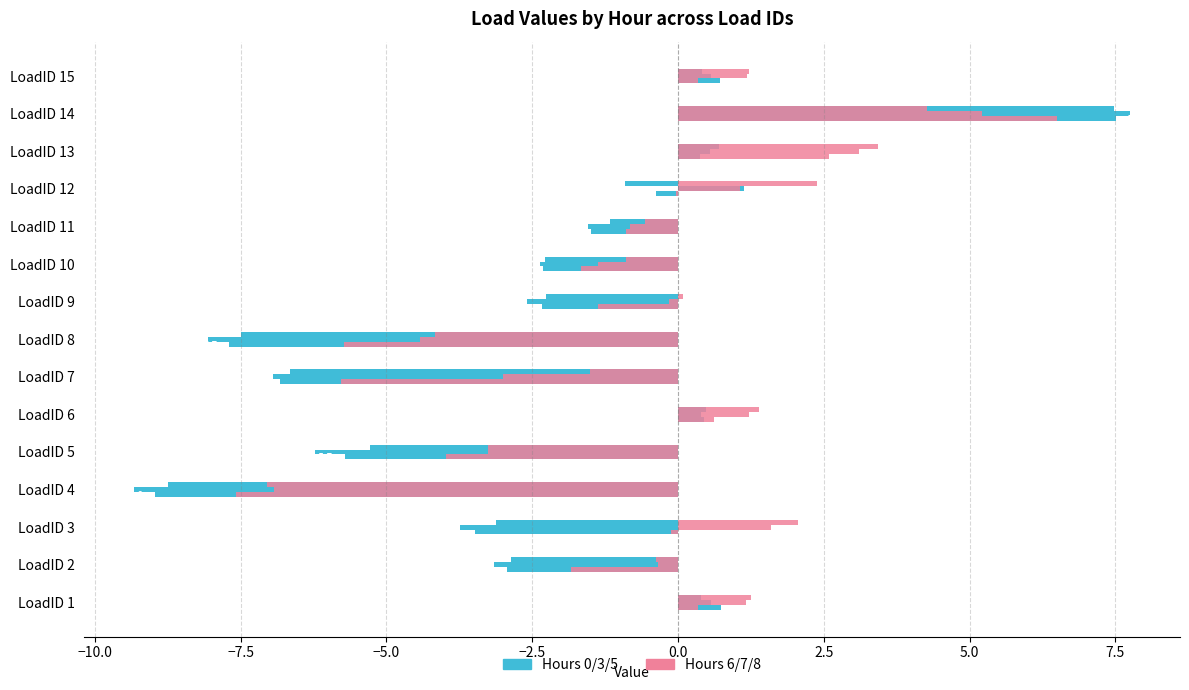

How many series are shown in this chart?

6